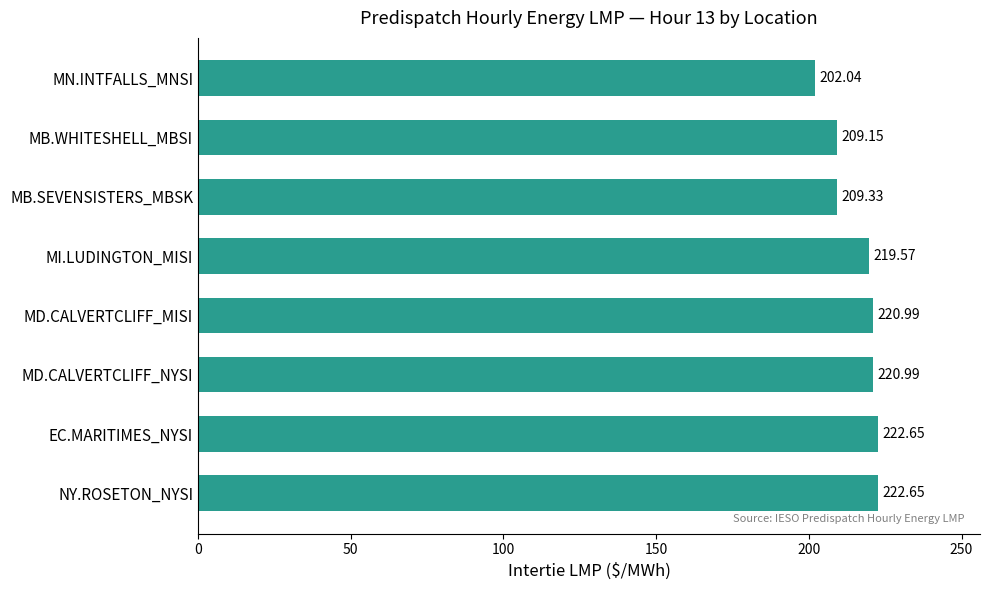

At which label is the value closest to 212?

MB.SEVENSISTERS_MBSK